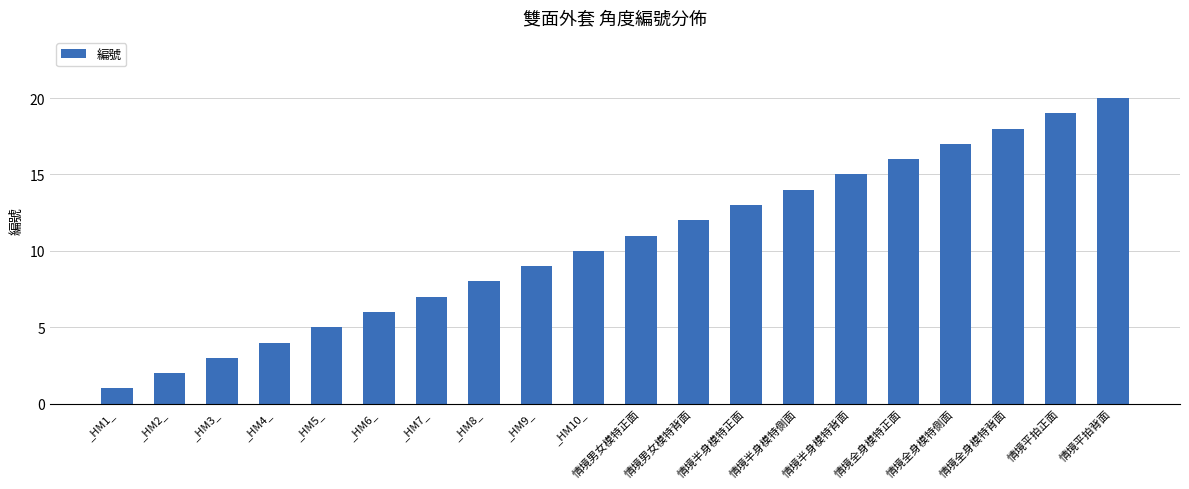

Rank the categories by value from highest to lowest.

情境平拍背面, 情境平拍正面, 情境全身模特背面, 情境全身模特側面, 情境全身模特正面, 情境半身模特背面, 情境半身模特側面, 情境半身模特正面, 情境男女模特背面, 情境男女模特正面, _HM10_, _HM9_, _HM8_, _HM7_, _HM6_, _HM5_, _HM4_, _HM3_, _HM2_, _HM1_